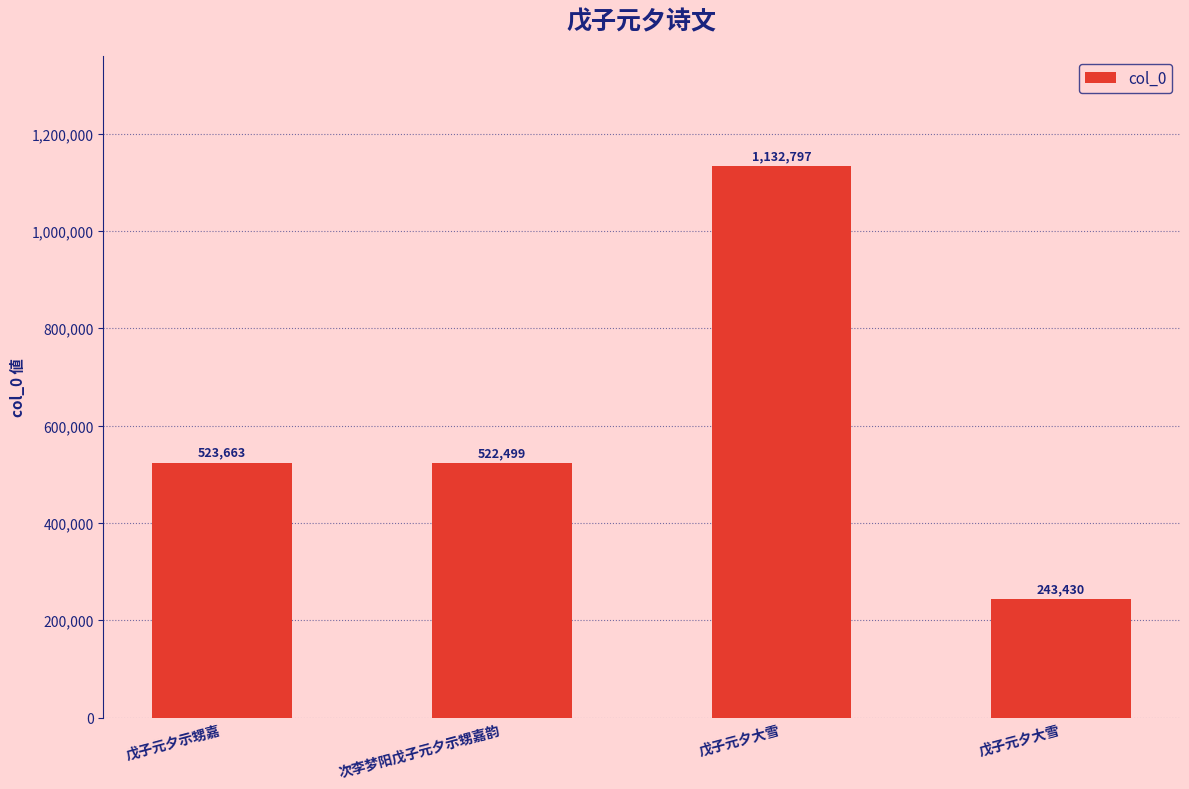

What is the ratio of the value at 戊子元夕大雪 to the value at 戊子元夕示甥嘉?

0.5